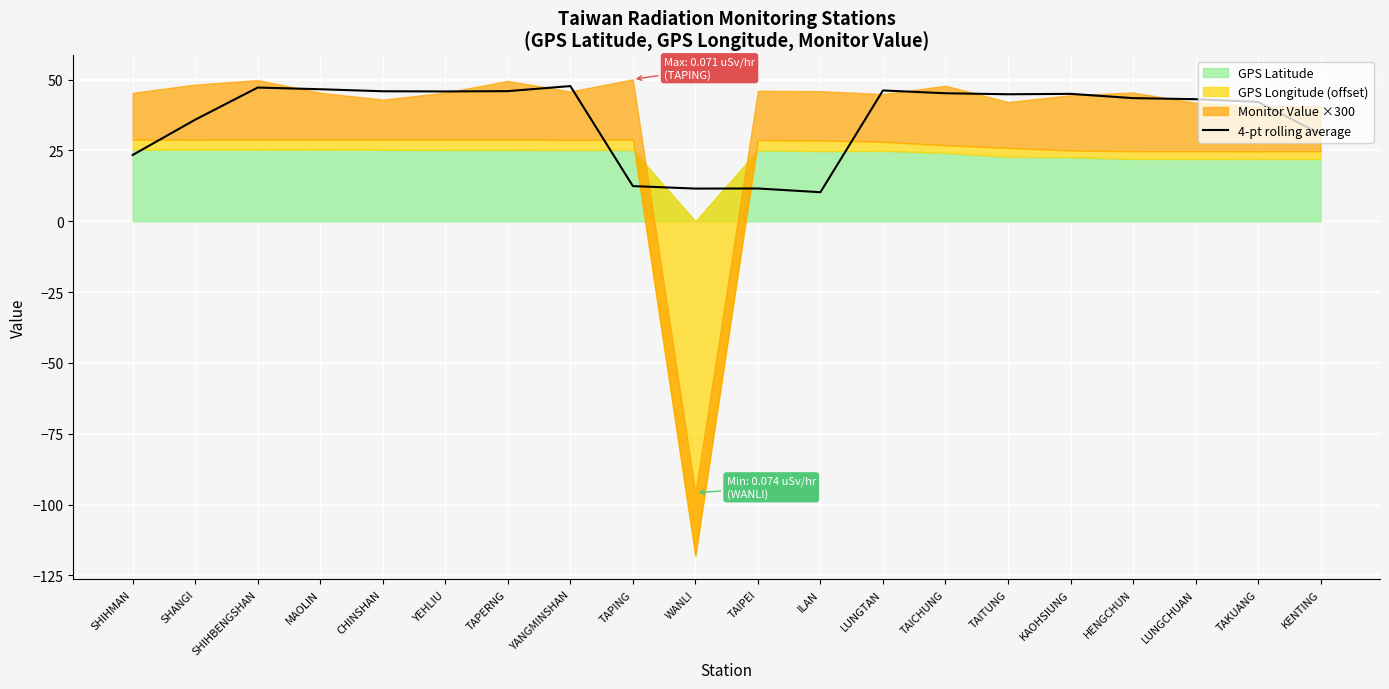

How many points are lower than both their immediate neighbors (excluding endpoints)?

4